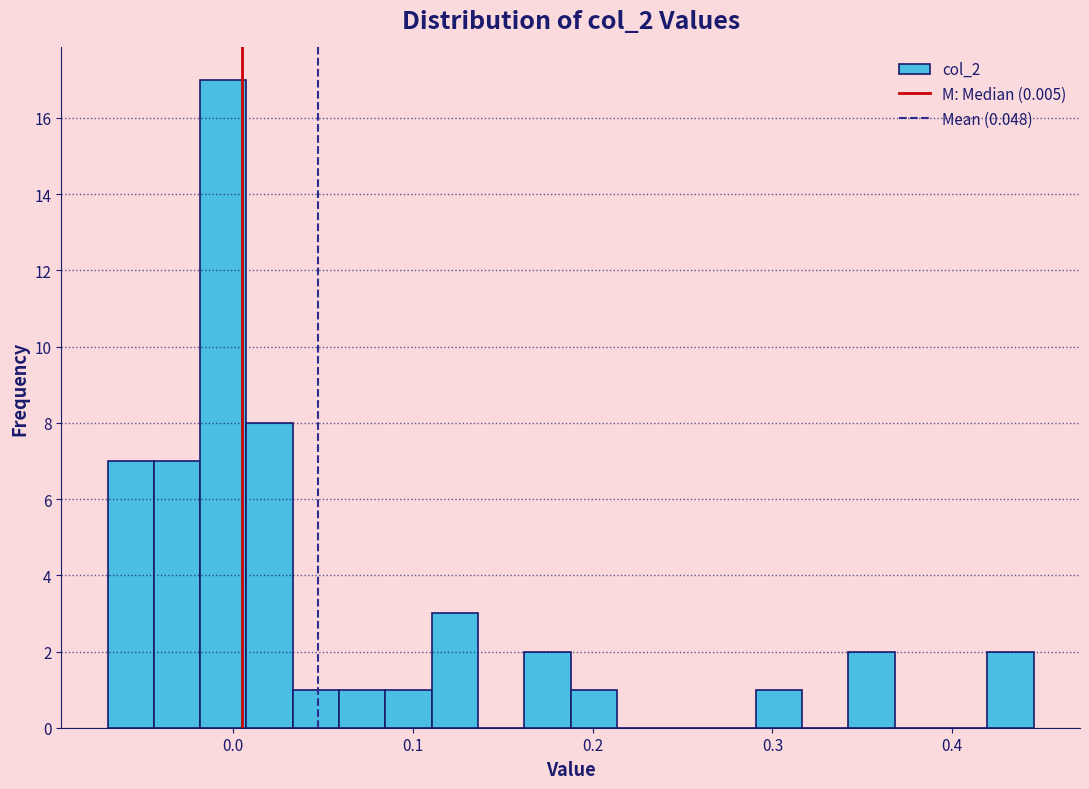

Read against the x-axis, roughly where is the centre of the tallest bar?

-0.01